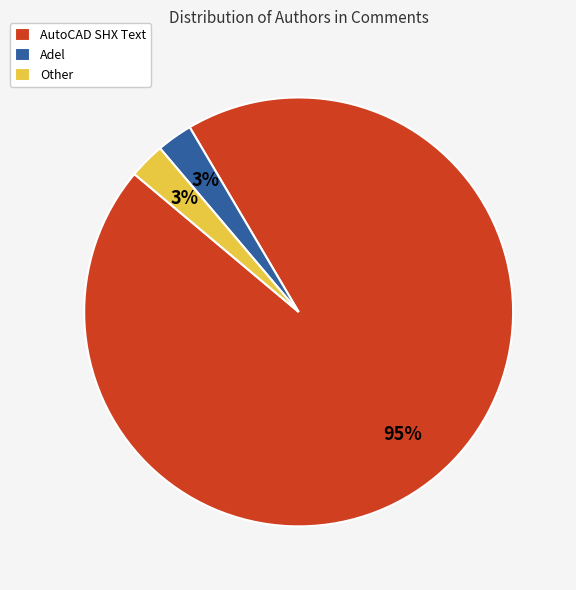

To the nearest percent, what percentage of the pie is Other?

3%